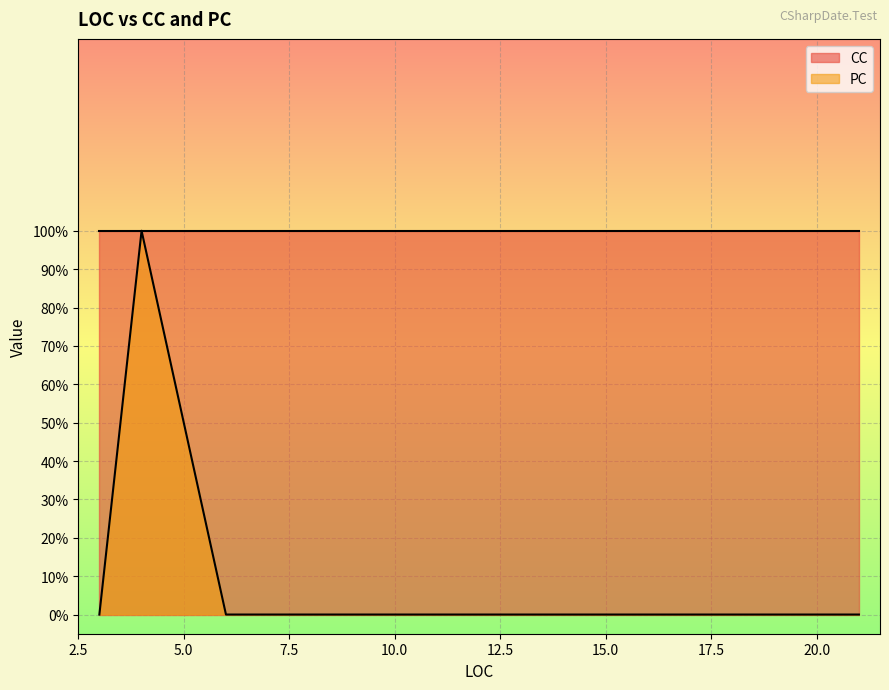

Which category has the highest value in the PC series?

4